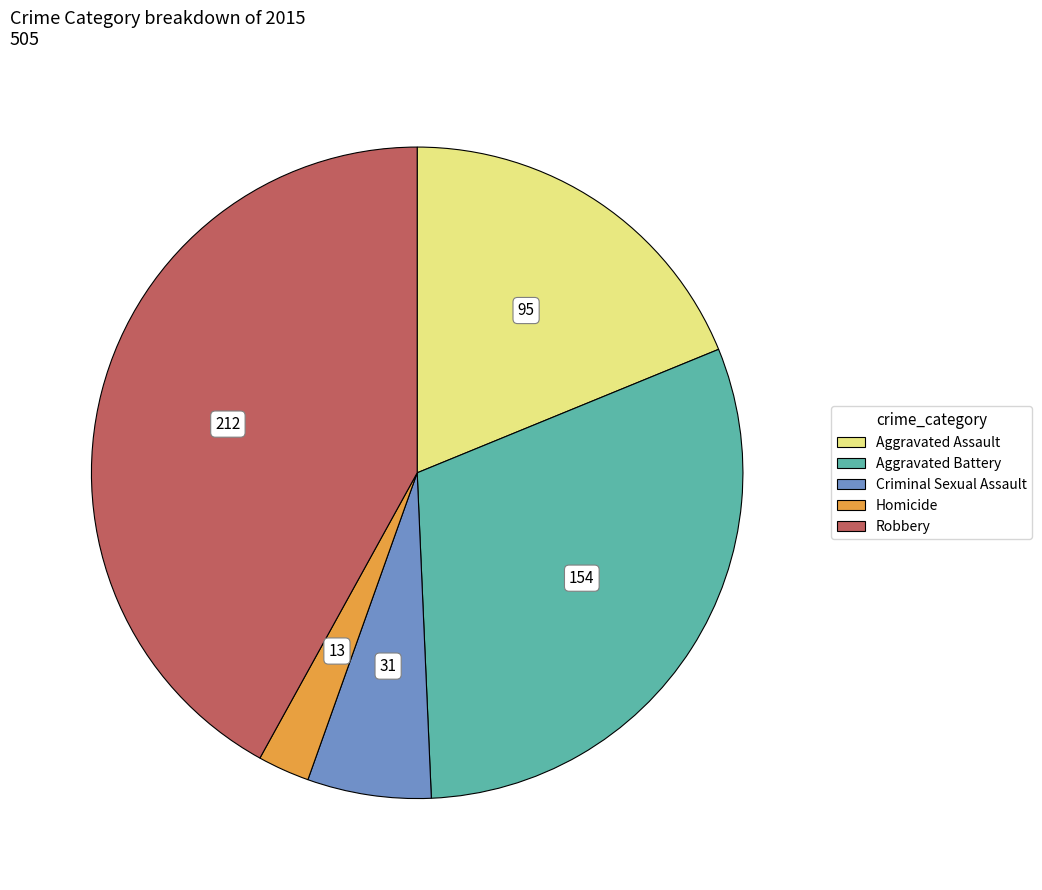

How many slices are in this pie chart?

5